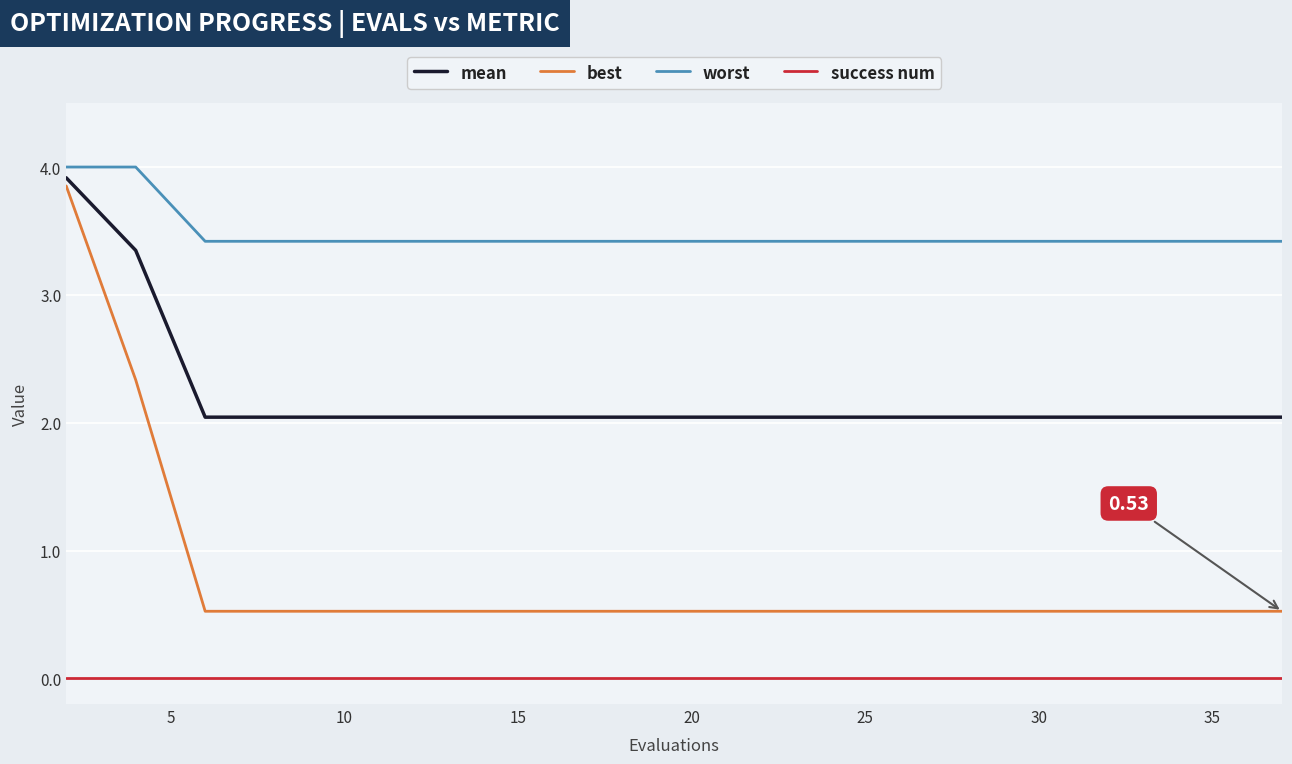

True or false: success num and worst intersect in this chart.

False